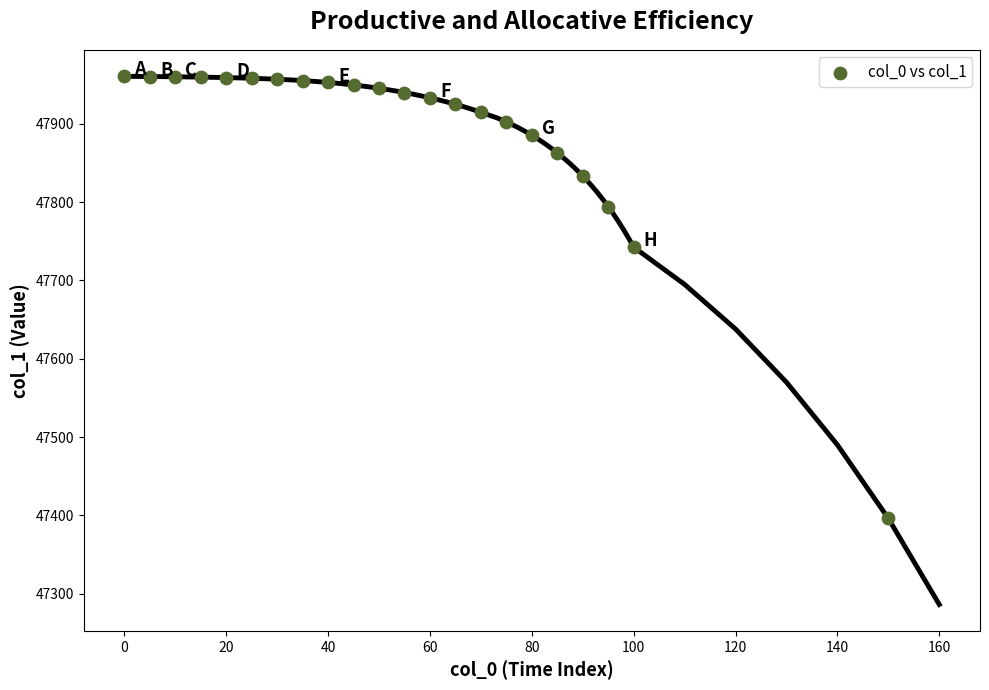

What Y value in the scatter plot is closest to 47678?

47742.7